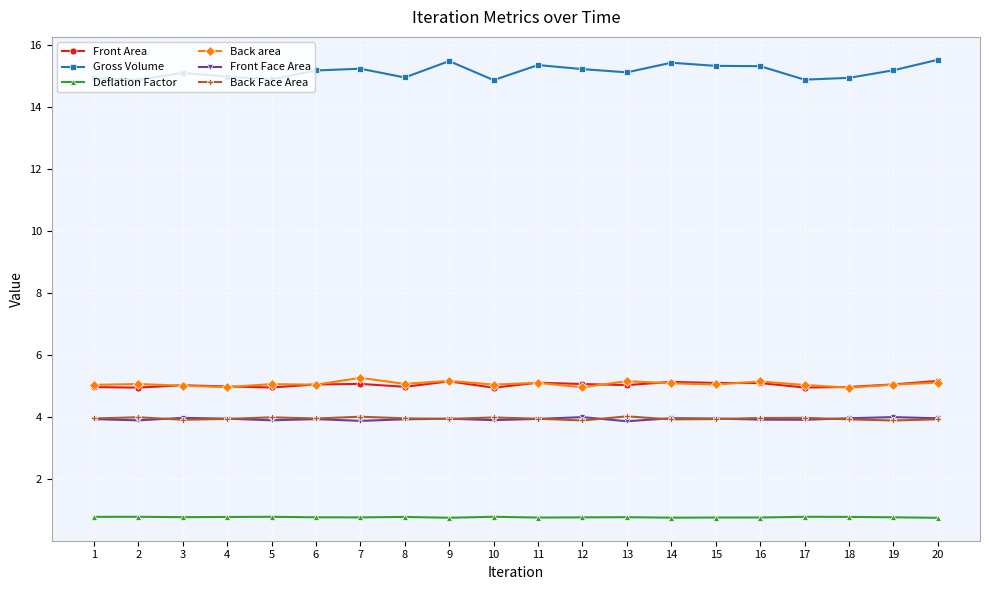

True or false: Front Face Area has more than 0 points higher than both neighbors.

True